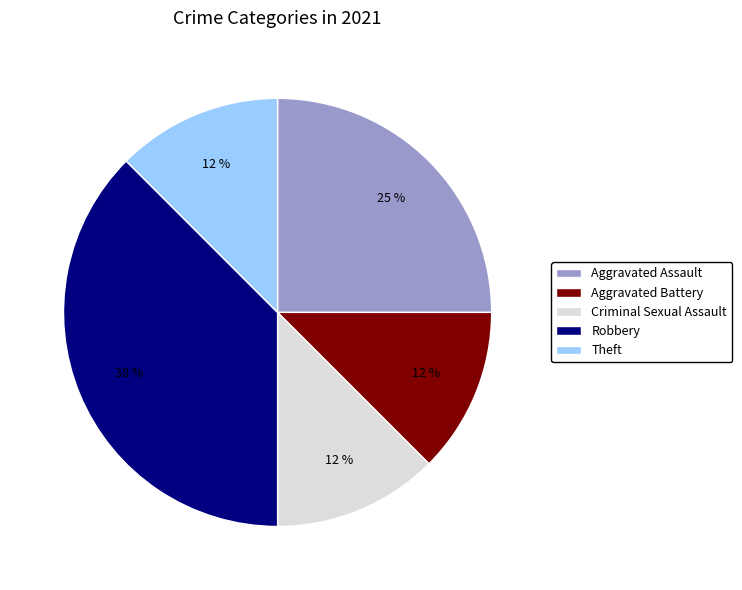

To the nearest percent, what is the average slice percentage?

20%